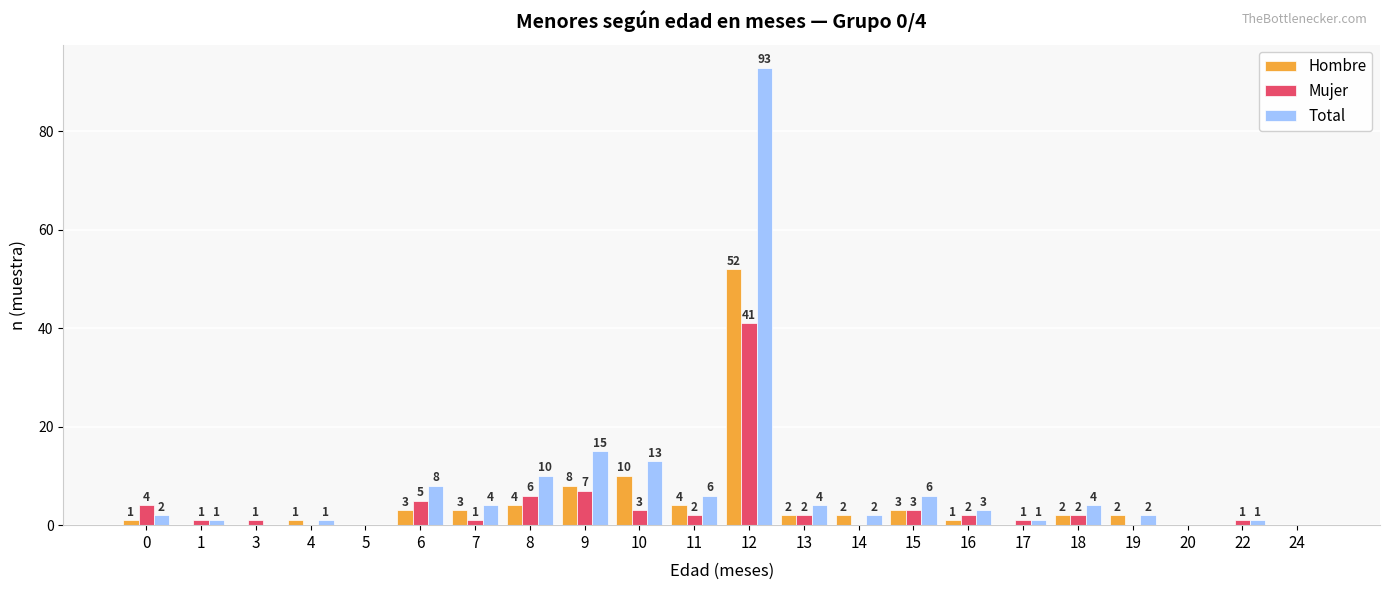

How many groups of bars are there?

22